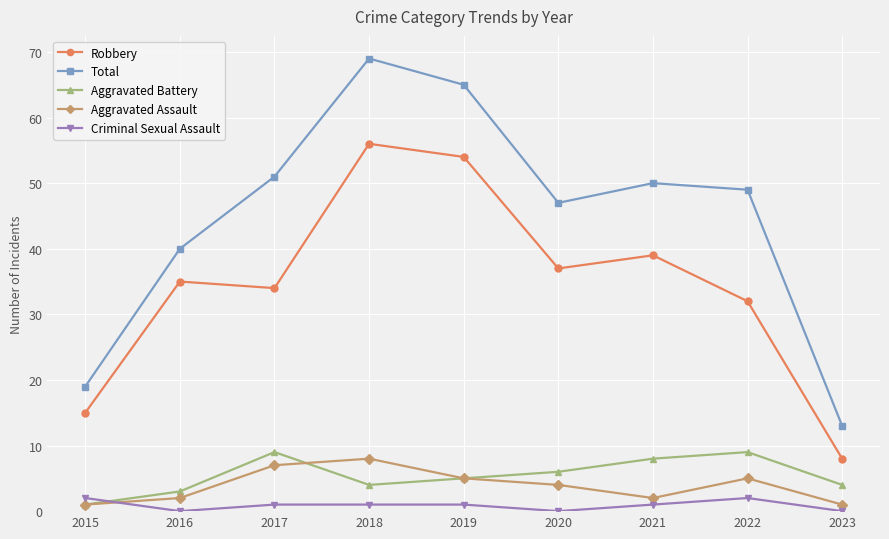

Does the chart have visible grid lines?

Yes